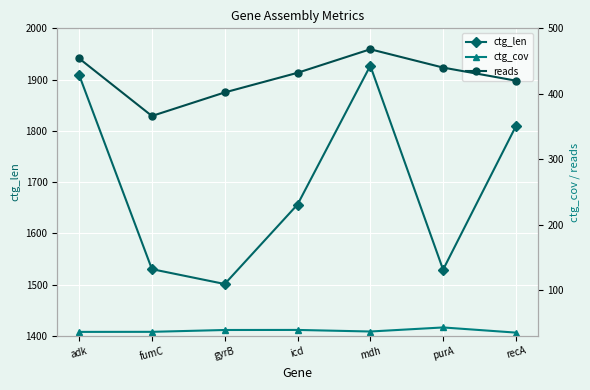

Is it true that reads equals 432.0 at icd?

True